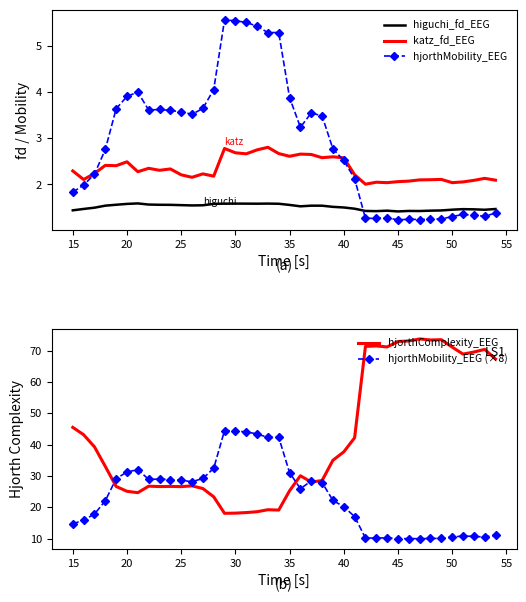

What is the highest value of the hjorthMobility_EEG series?

5.6